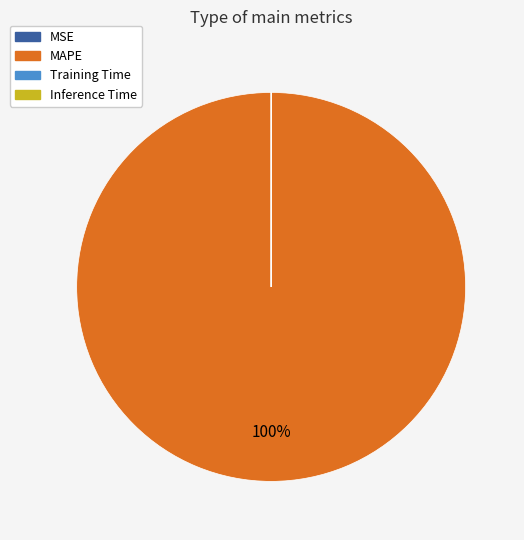

To the nearest percent, what percentage of the pie is MAPE?

100%